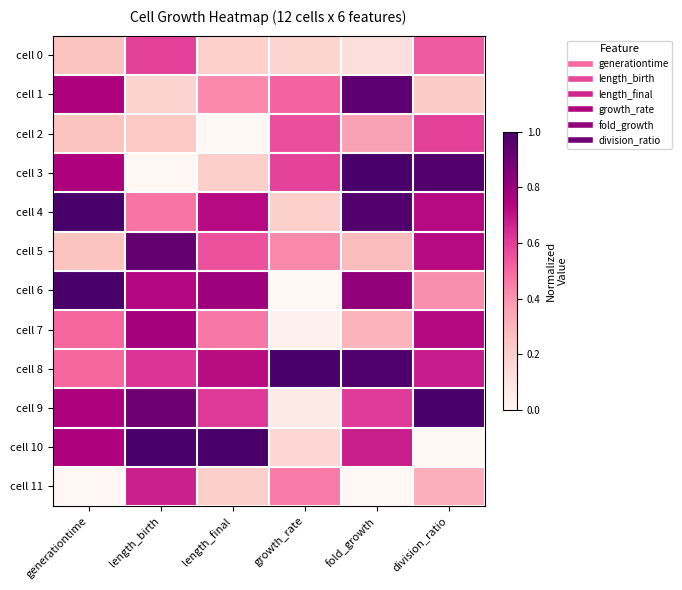

List the series in order of their peak value, lowest first.

cell 2, cell 0, cell 11, cell 7, cell 5, cell 1, cell 3, cell 4, cell 6, cell 8, cell 9, cell 10